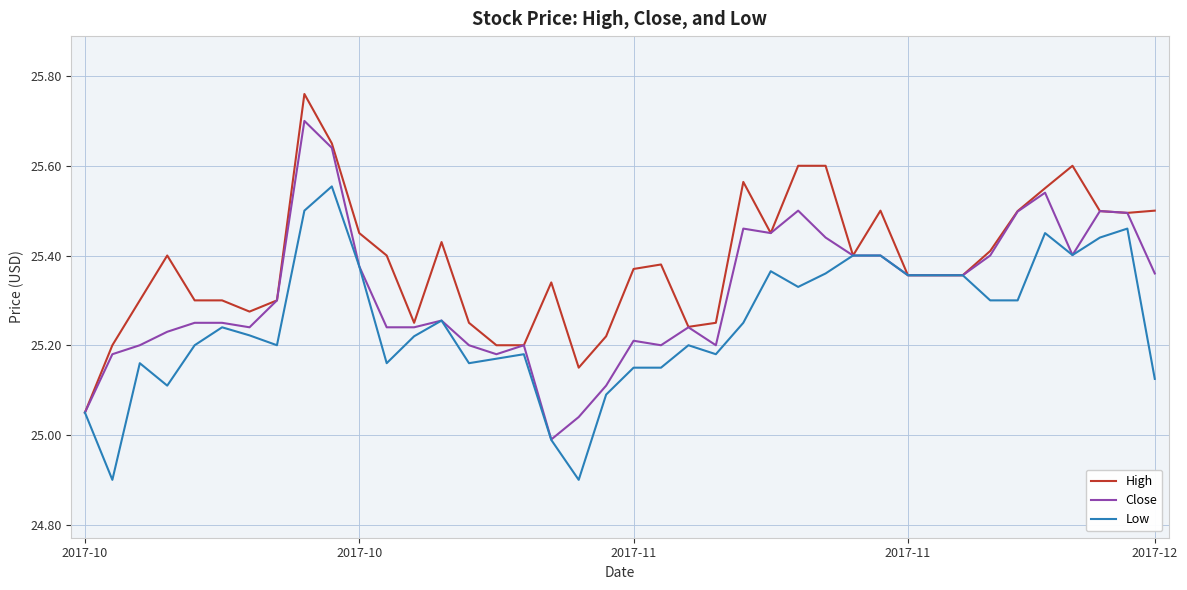

What is the smallest value displayed?

24.9